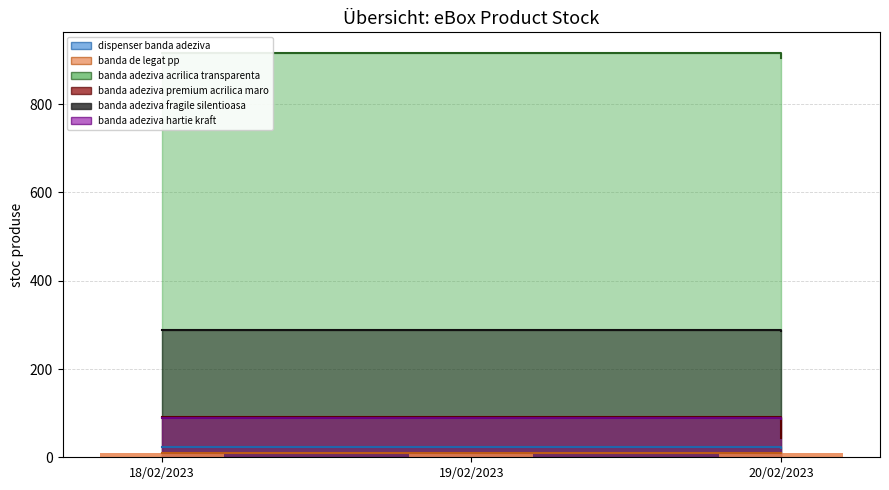

What is the average value of the banda-adeziva-hartie-kraft series?

88